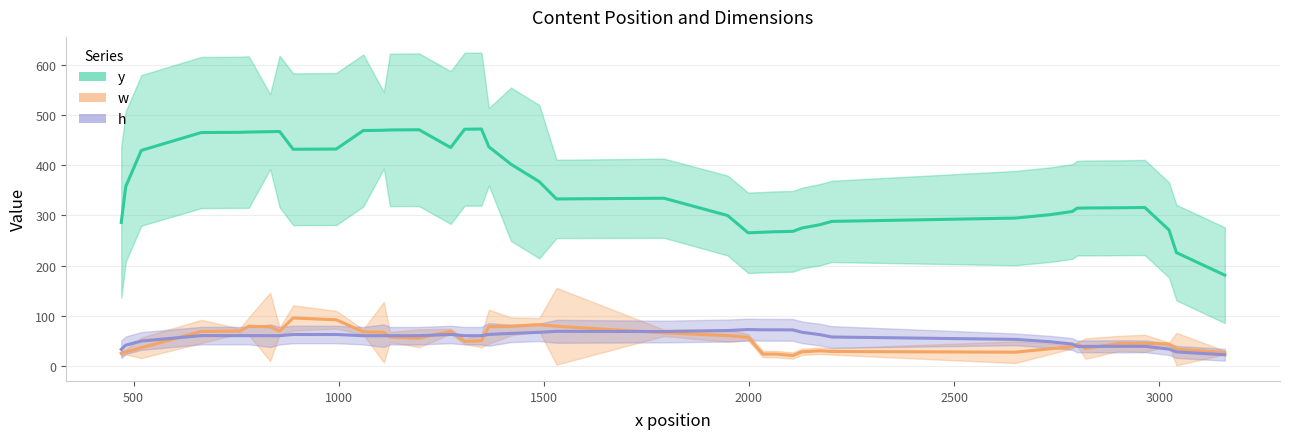

Reading left to right, extract all data points from this chart.

y (mean): 286.0	357.7	429.6	465.1	465.6	466.1	466.9	467.3	431.9	432.3	469.1	469.7	470.3	470.7	435.3	471.7	472.1	436.9	402.0	367.3	332.9	334.3	299.9	265.4	266.6	267.6	268.3	274.9	281.6	288.1	294.7	301.4	307.9	314.4	314.9	315.3	315.9	271.0	226.0	181.0
w (mean): 25.6	28.0	36.4	68.9	69.7	79.3	78.0	69.4	95.7	92.1	68.1	67.3	57.7	55.4	69.1	49.0	50.4	78.4	79.0	82.4	79.3	66.1	60.6	57.3	23.9	23.9	21.0	28.3	30.4	29.0	27.6	34.3	38.4	43.6	34.9	45.1	45.1	43.6	33.9	26.7
h (mean): 33.3	41.6	49.9	60.6	60.6	60.6	60.4	60.4	62.9	62.9	60.4	60.4	60.4	60.4	62.9	60.4	60.4	63.0	65.0	67.1	69.1	68.7	70.7	72.7	72.1	72.1	72.0	67.3	62.6	57.9	53.1	48.4	43.9	39.1	39.1	39.3	39.3	33.7	28.1	22.4